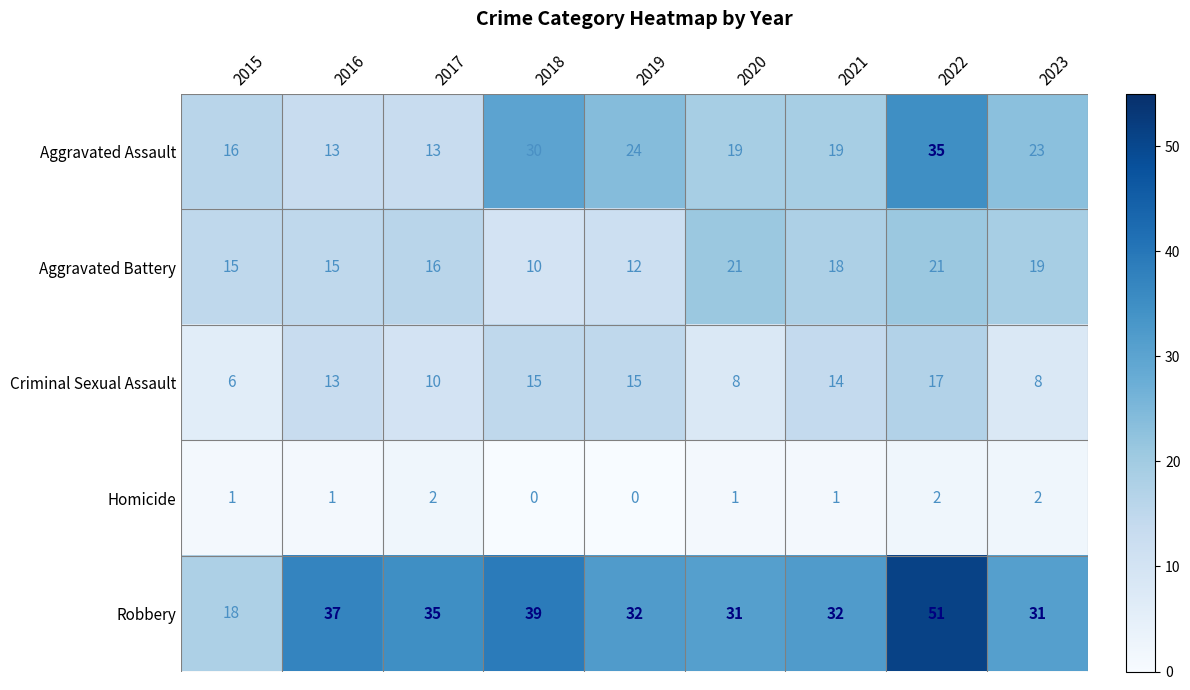

What is the average value of the Criminal Sexual Assault series?

12